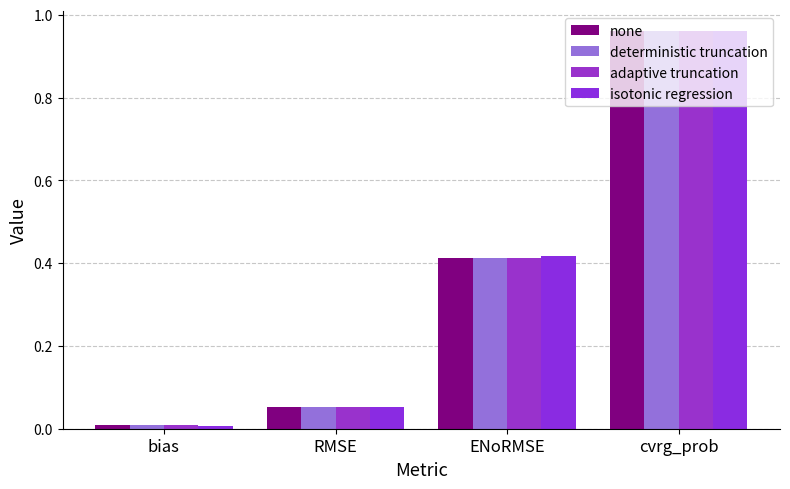

What is the sum of the adaptive truncation values at cvrg_prob and bias?

1.0